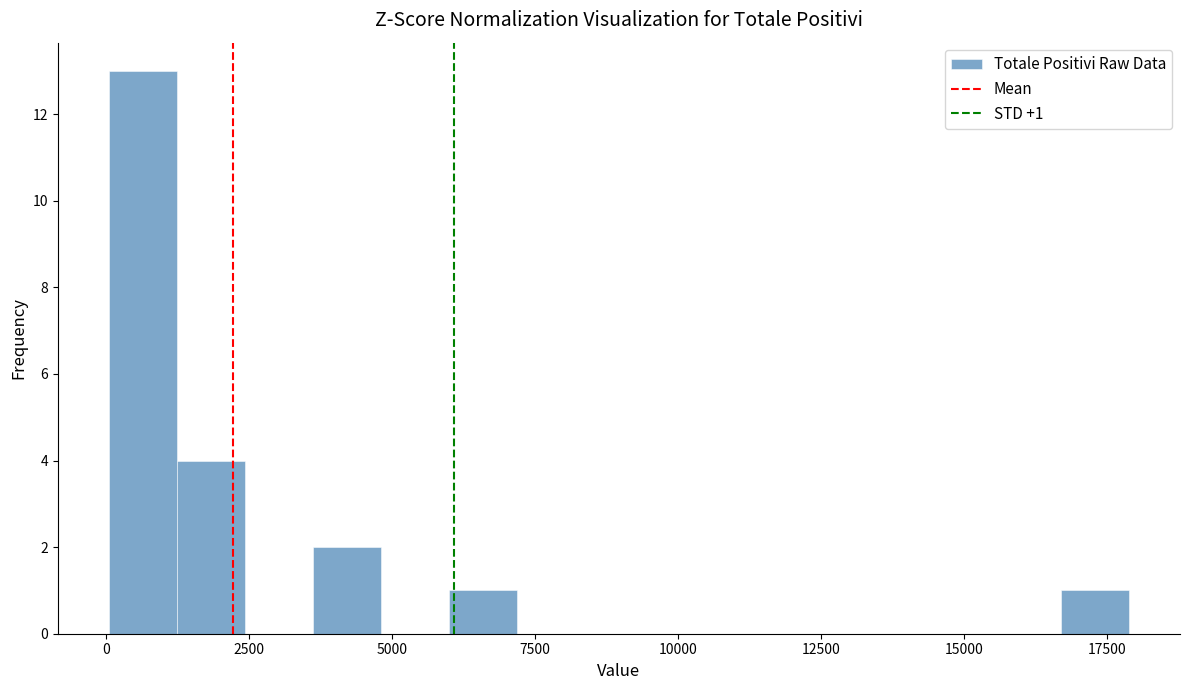

Read against the x-axis, roughly where is the centre of the tallest bar?

500